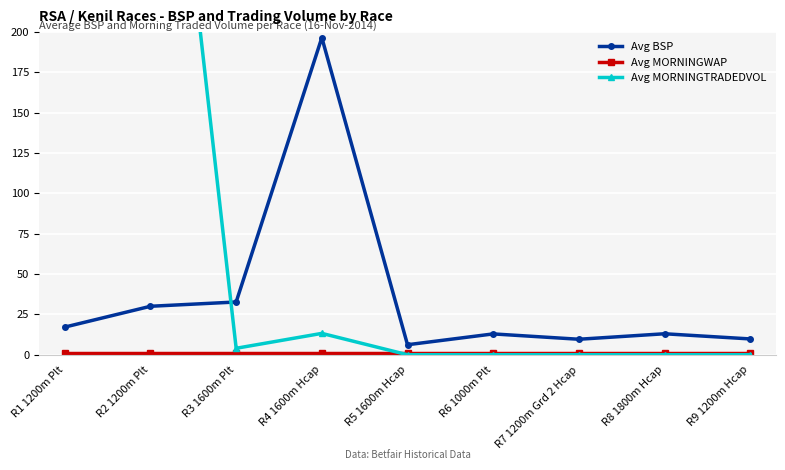

What is the sum of the Avg MORNINGTRADEDVOL values at R1 1200m Plt and R4 1600m Hcap?

665.7